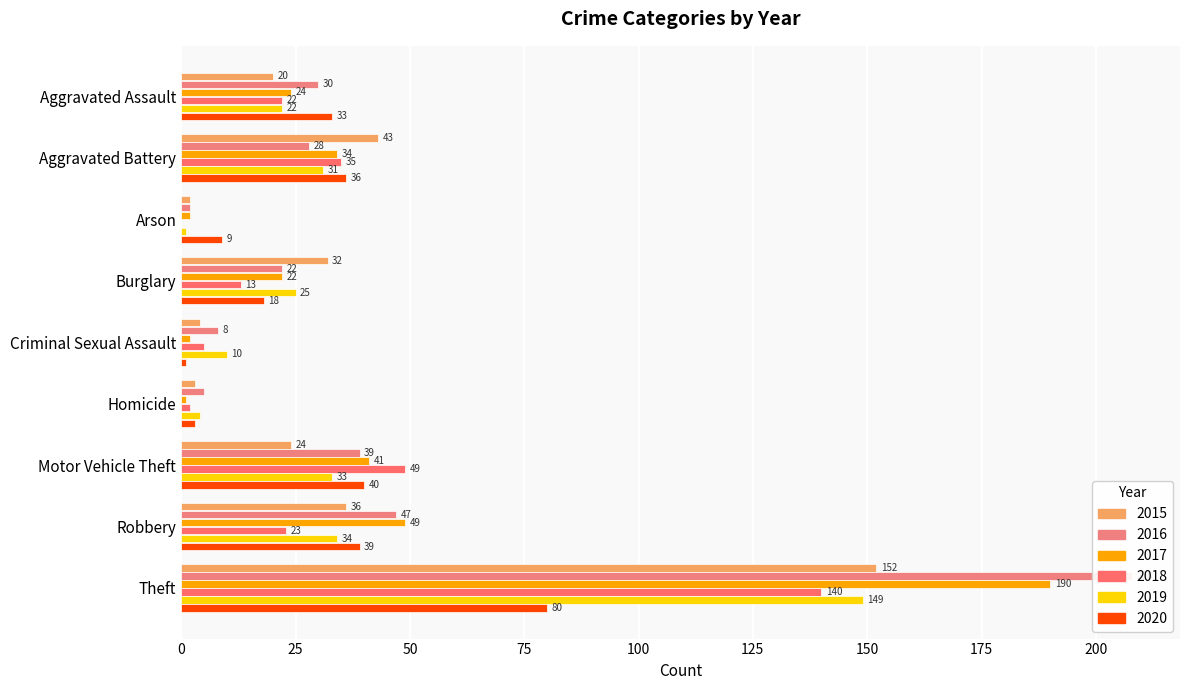

Which label corresponds to the largest value in the chart?

Theft